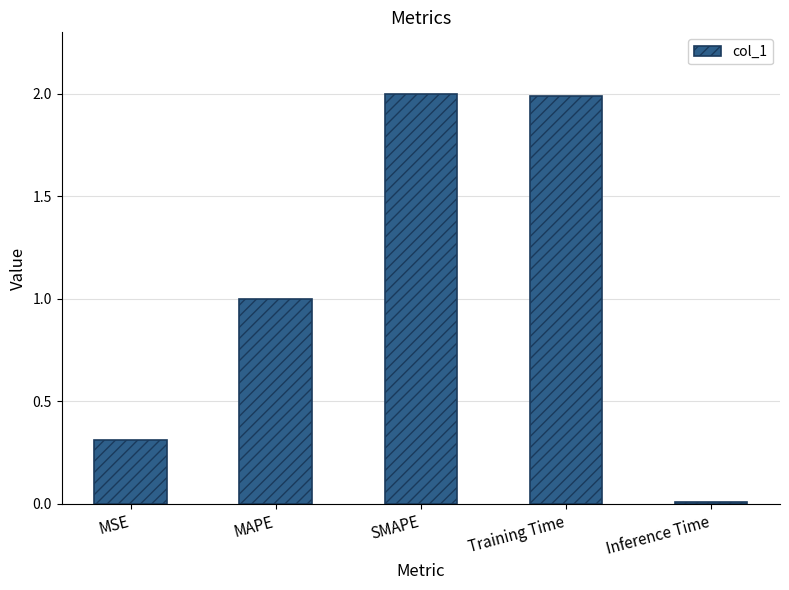

How many categories are shown in the chart?

5